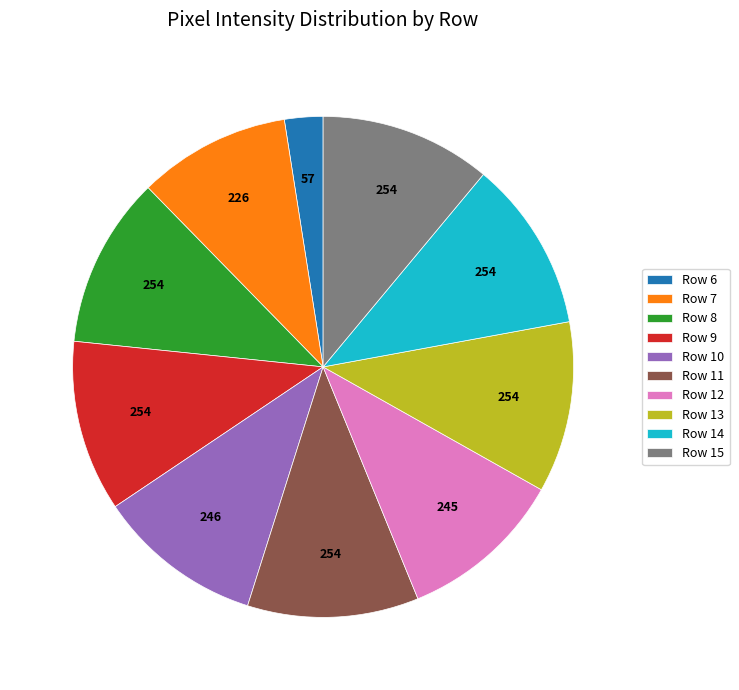

Combined, do Row 15 and Row 6 account for over 50%?

No